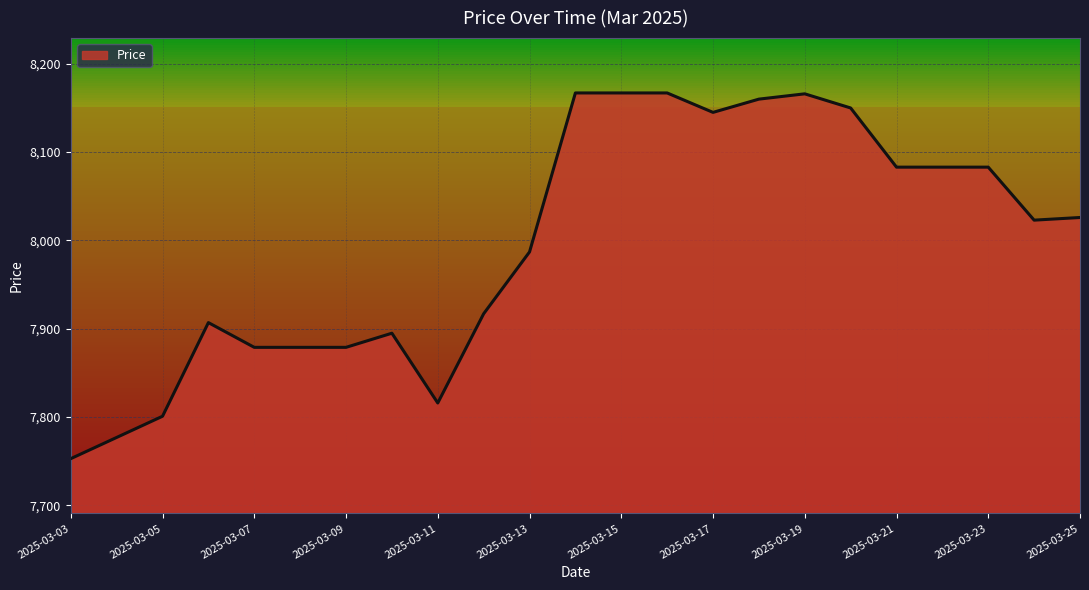

Which category has the highest value across all series?

2025-03-14